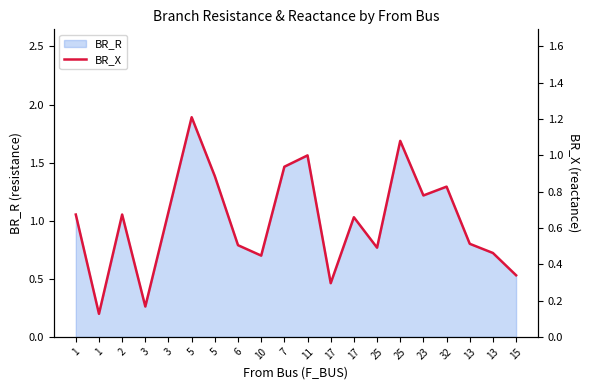

Which has a higher value, 1 or 3?

3